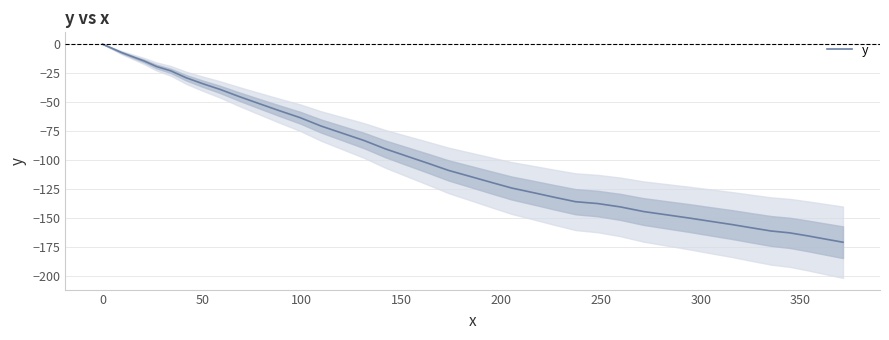

What is the average value?

-95.1